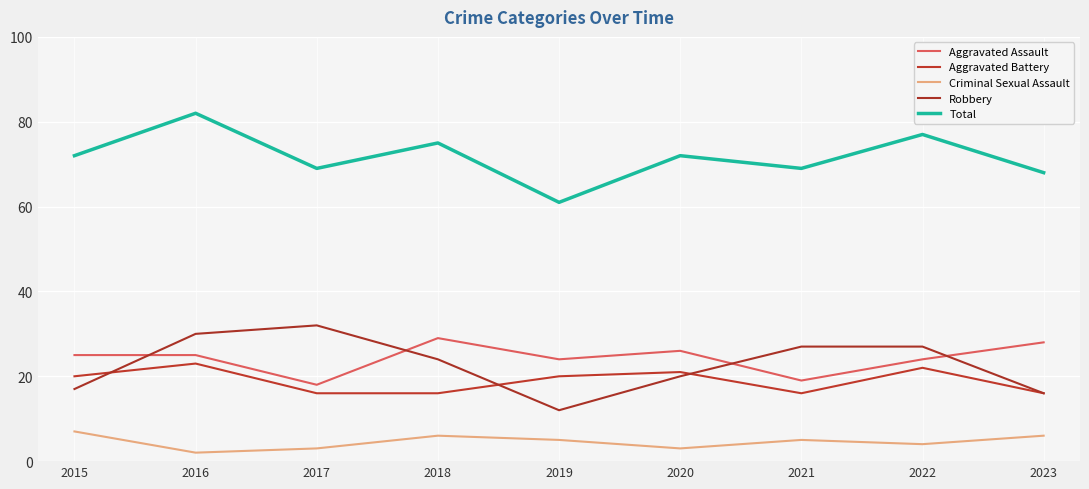

Does the chart have visible grid lines?

Yes